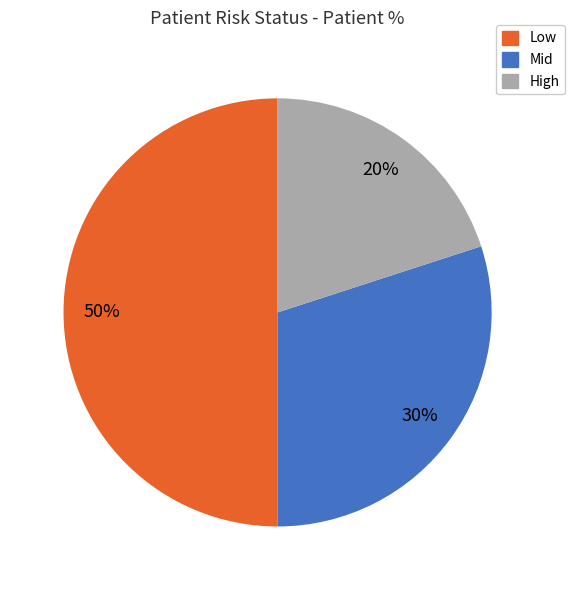

To the nearest percent, what portion does Mid represent?

30%